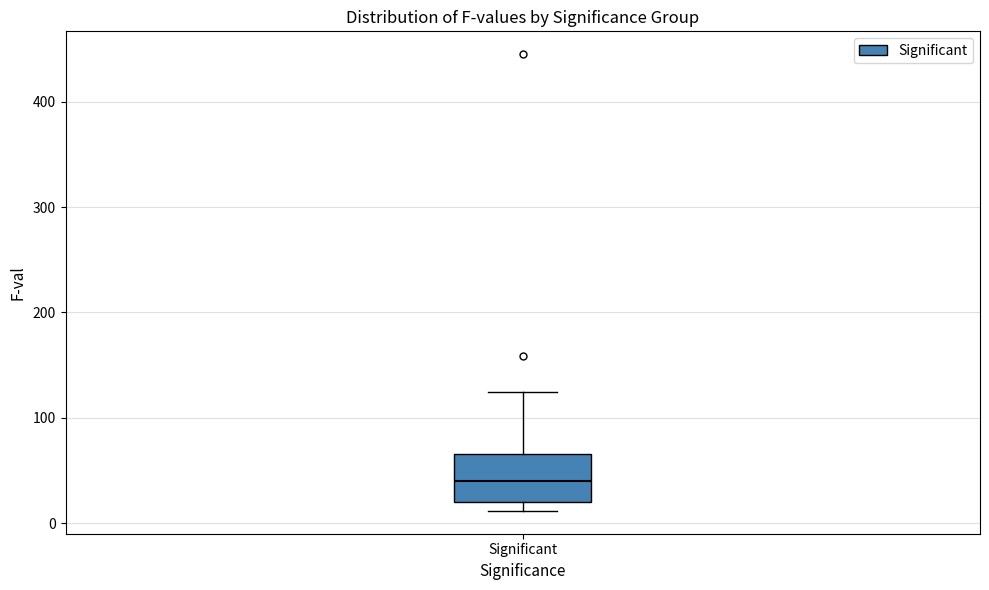

Where does the median line of the box for Significant sit on the y-axis? The values are not printed on the chart, so give them approximately, as read against the axis.

40